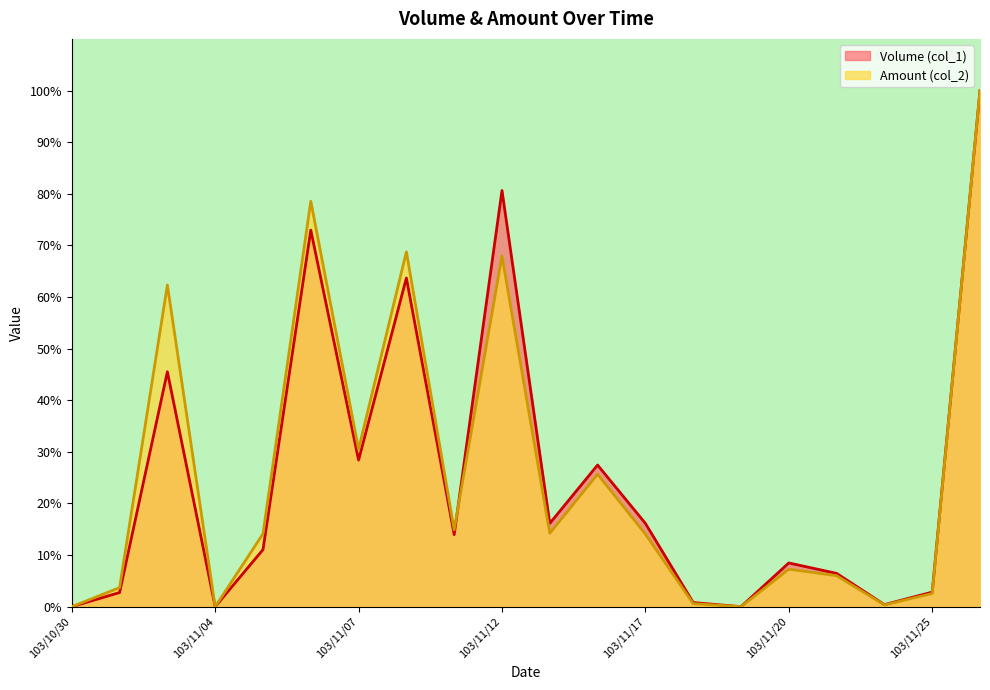

Which series has the largest total across all categories?

Amount (col_2)